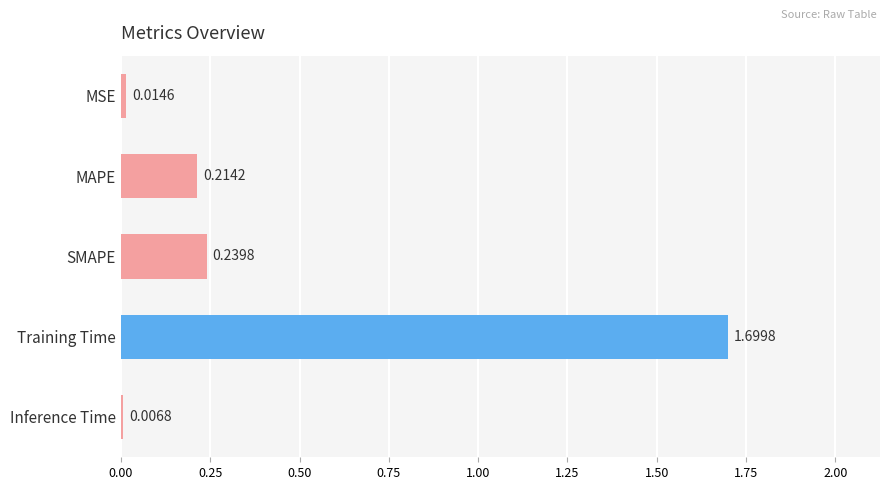

List the labels in order of value, largest first.

Training Time, SMAPE, MAPE, MSE, Inference Time